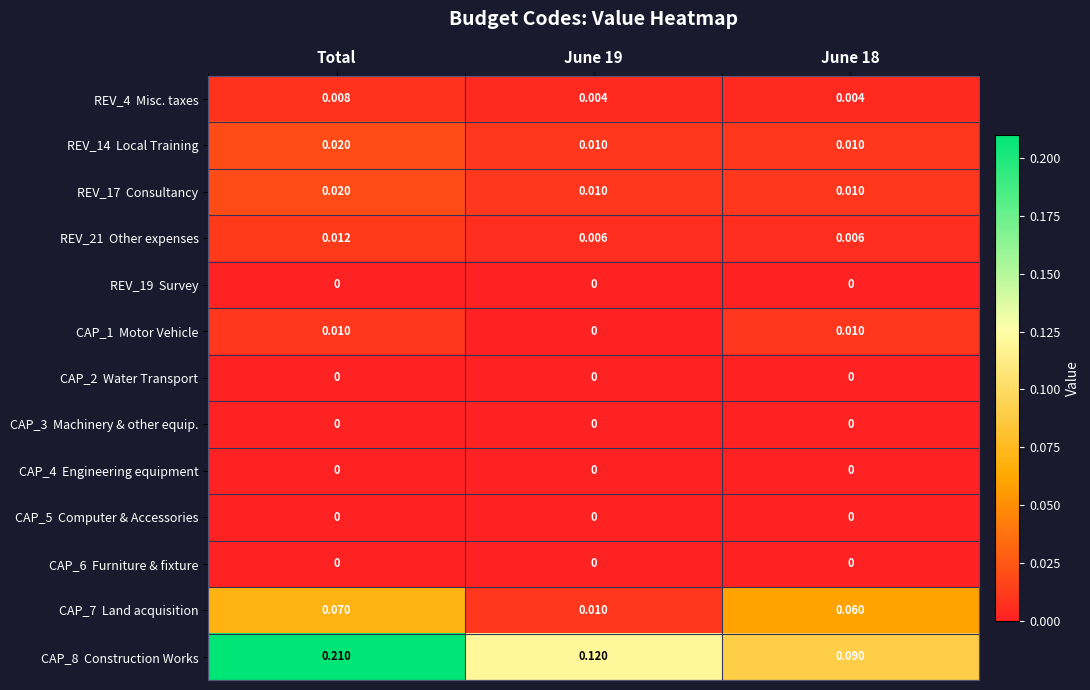

At which category is the sum across all series the highest?

Total